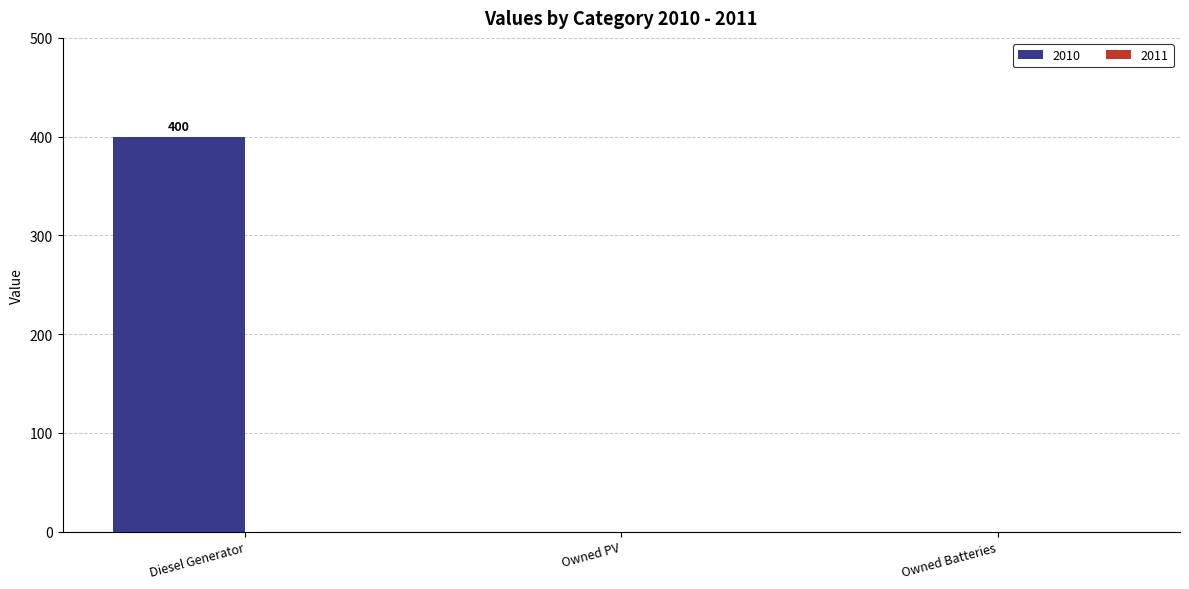

Which label corresponds to the largest value in the chart?

Diesel Generator